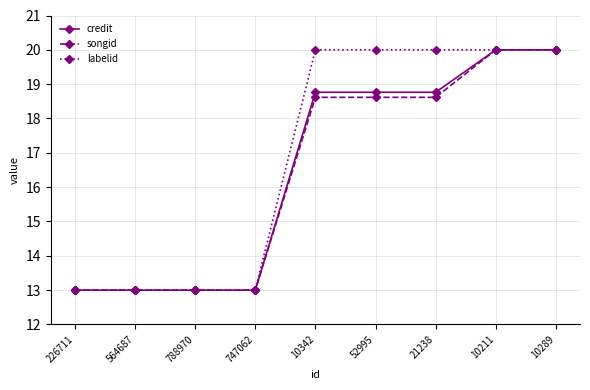

What is the label of the 6th point from the right?

747062